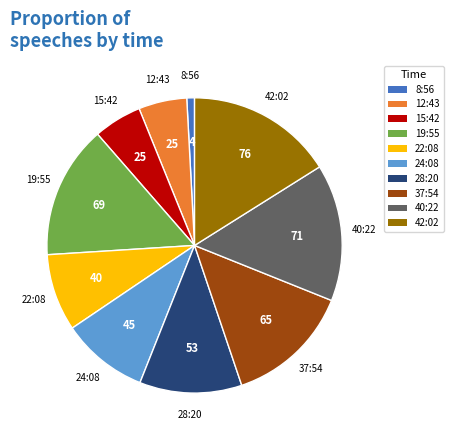

Approximately how many times larger is the value at 42:02 compared to 15:42?

3.0